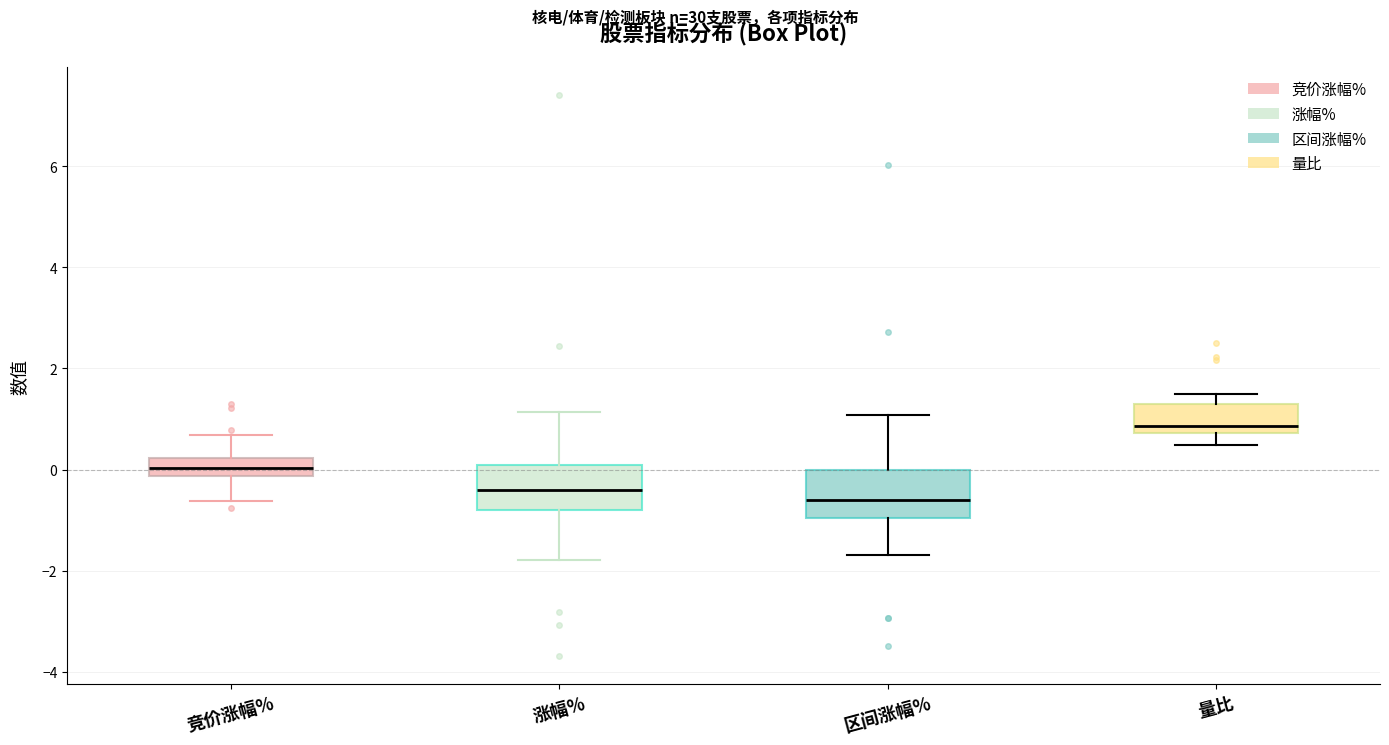

Where is the upper edge of the box for 区间涨幅% on the y-axis? The values are not printed on the chart, so give them approximately, as read against the axis.

0.0